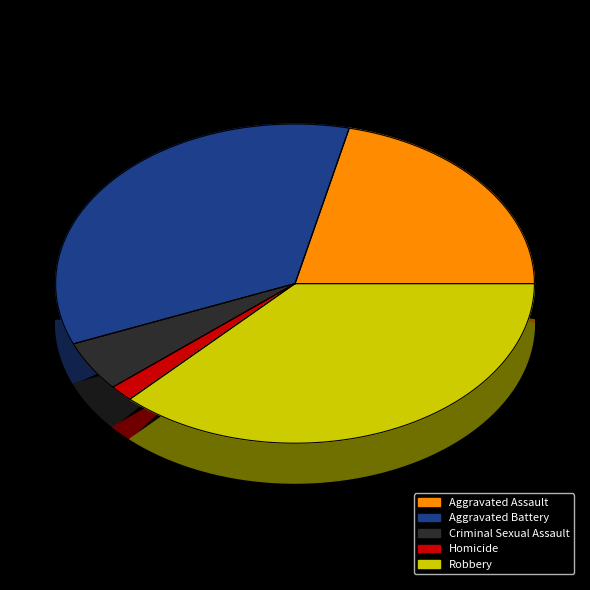

To the nearest percent, what is the combined percentage of Homicide and Criminal Sexual Assault?

7%